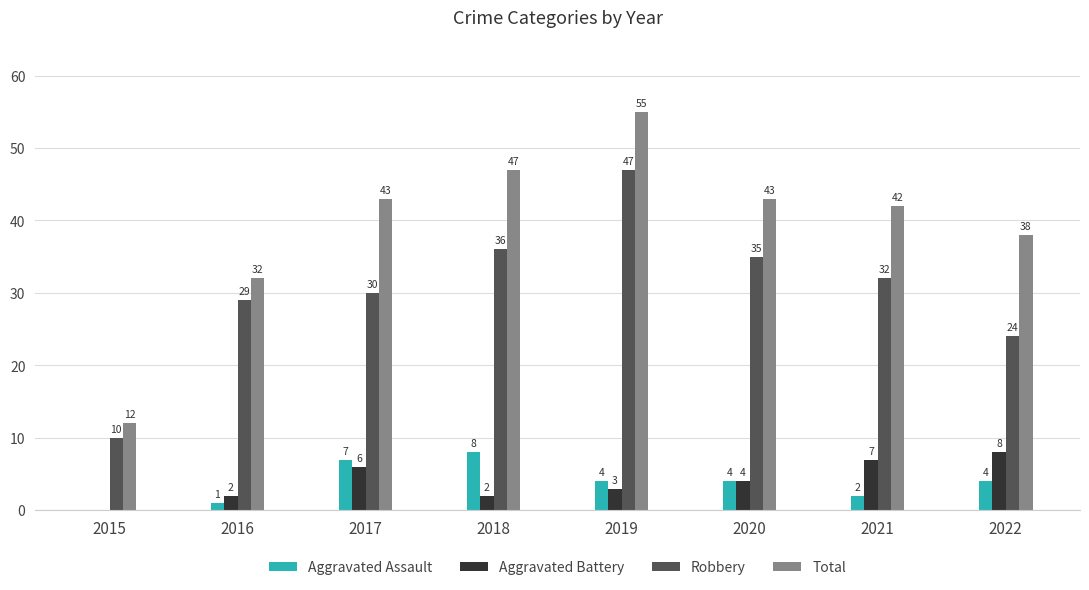

What value does the Total series have at 2015, to the nearest 10?

10